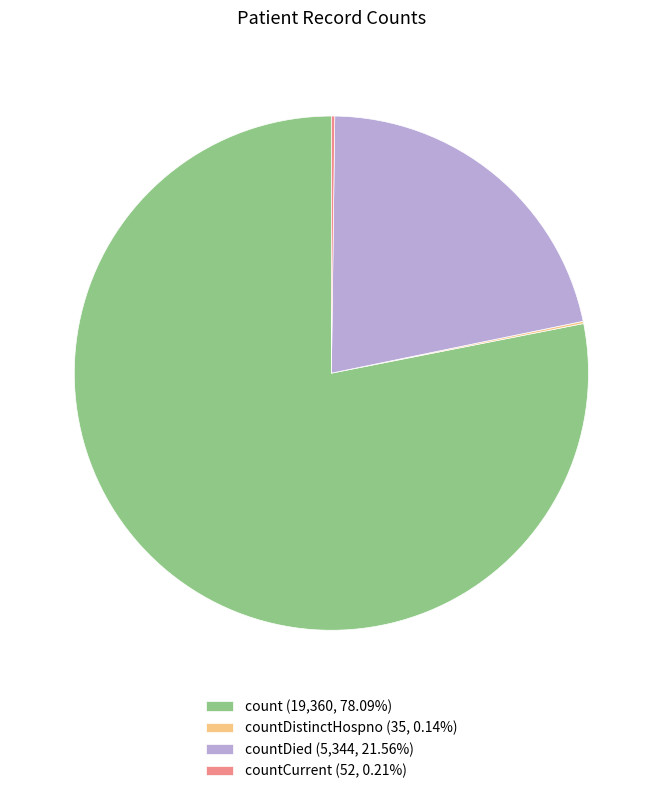

Is the sum of countDied (5,344, 21.56%) and count (19,360, 78.09%) greater than half?

Yes